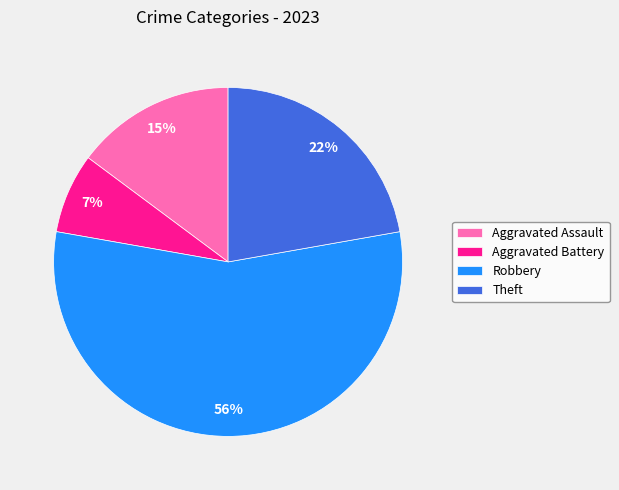

How many slices are in this pie chart?

4